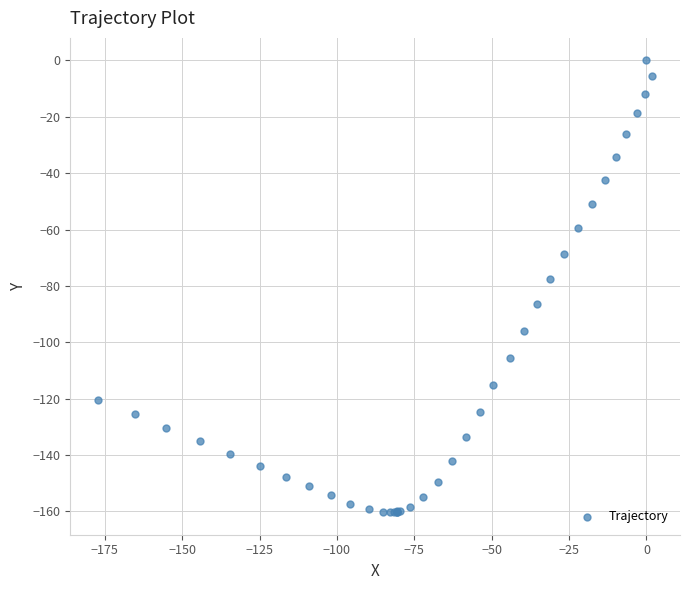

What Y value in the scatter plot is closest to -80?

-77.5